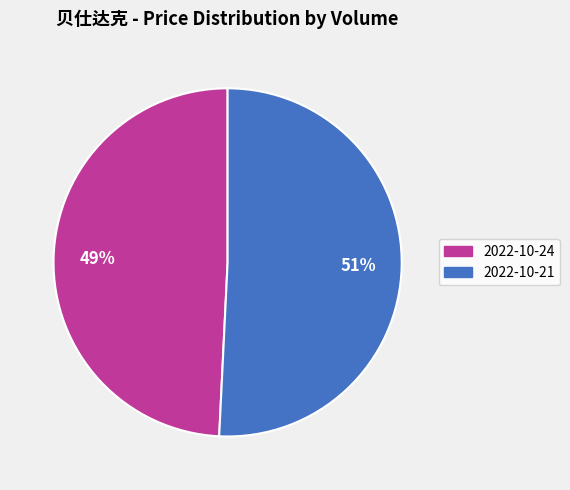

Count the number of slices in the pie.

2